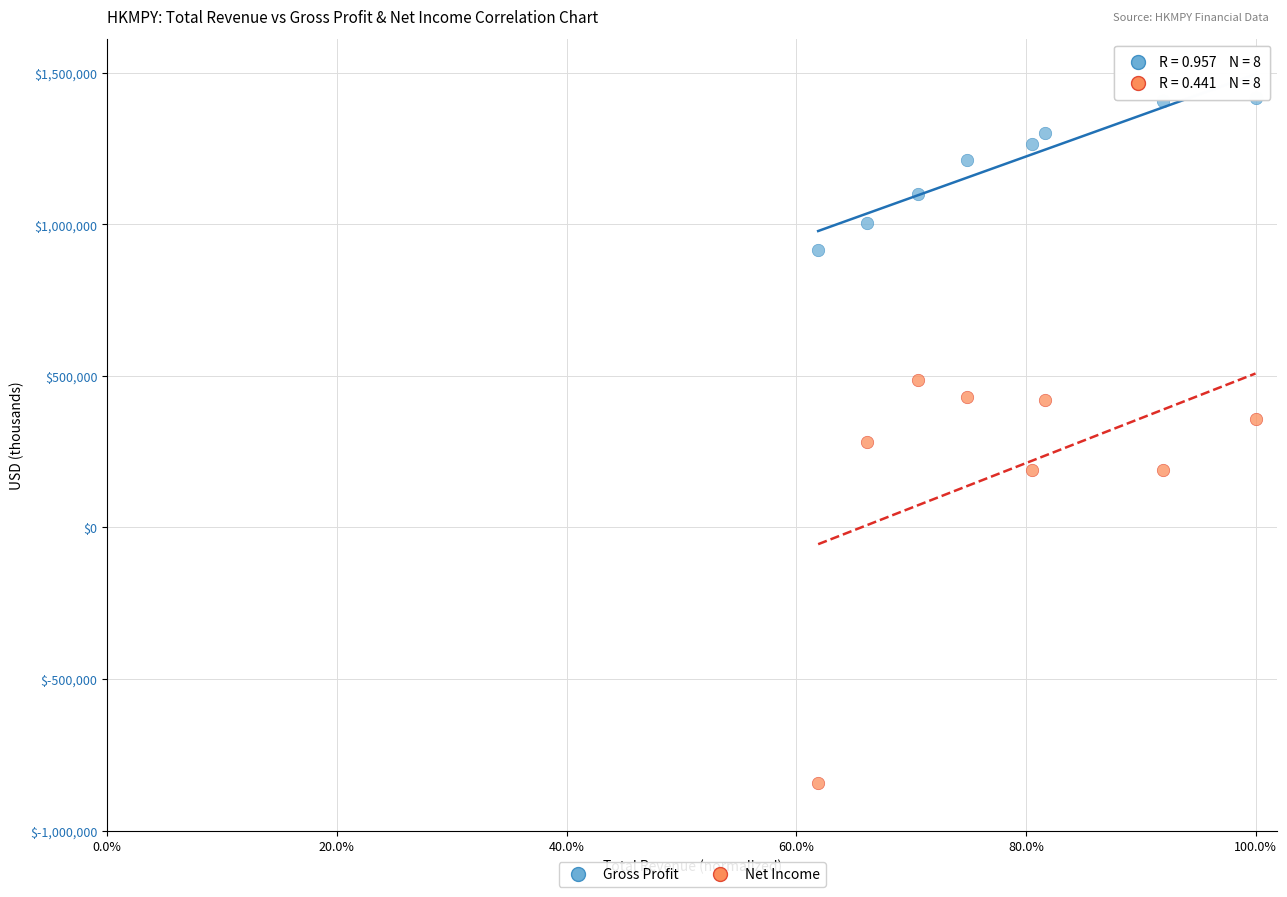

Which series reaches the maximum Y coordinate?

Gross Profit